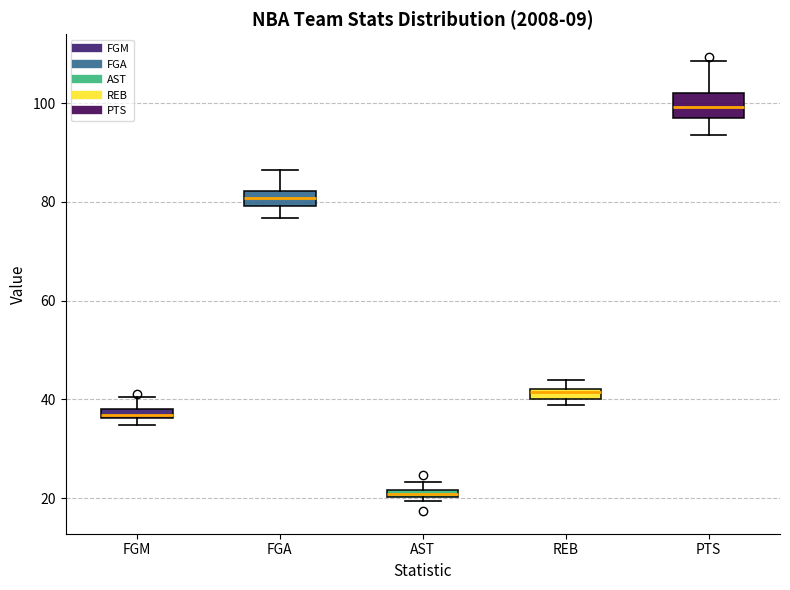

Where is the lower edge of the box for AST on the y-axis? The values are not printed on the chart, so give them approximately, as read against the axis.

20